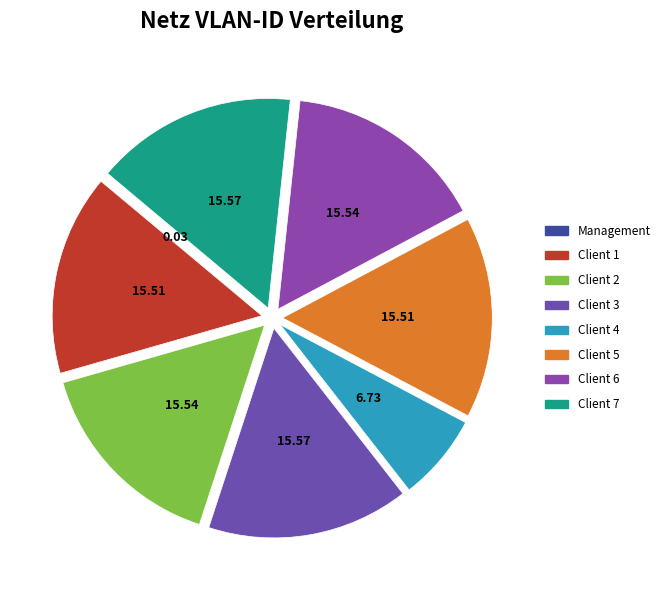

To the nearest percent, what is the average slice percentage?

12%